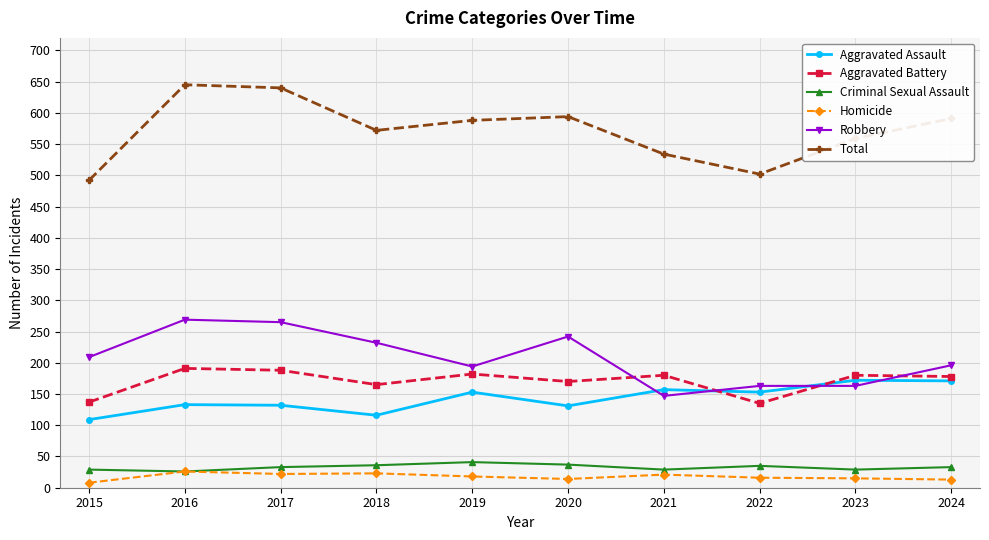

Is it true that Aggravated Assault equals 198 at 2017?

False